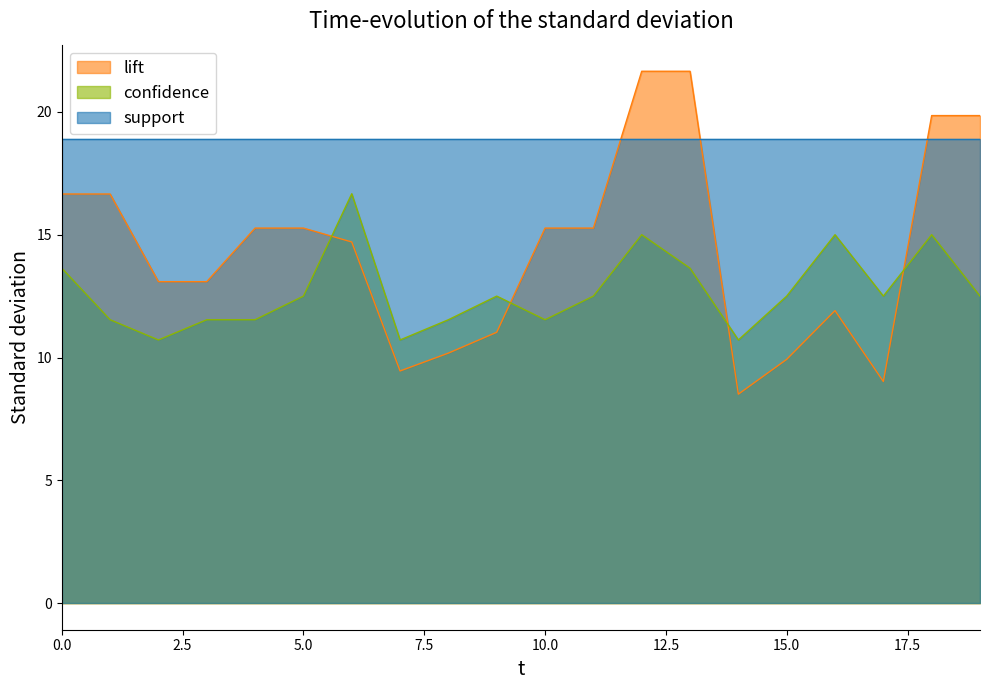

What is the difference between the maximum and minimum values in the lift series?

13.1